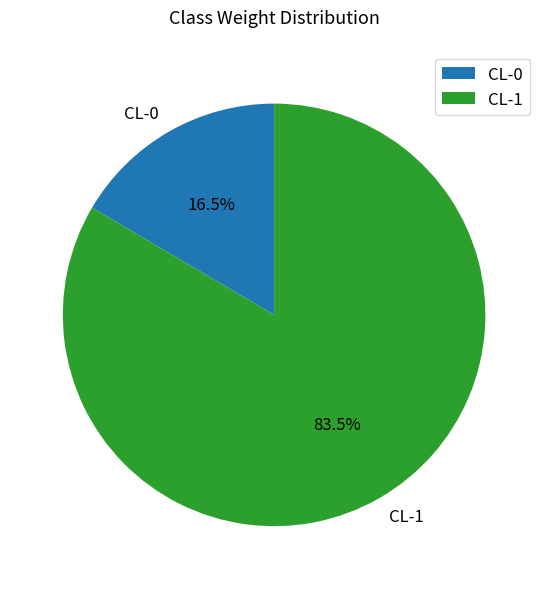

Which category has the biggest portion of the pie?

CL-1